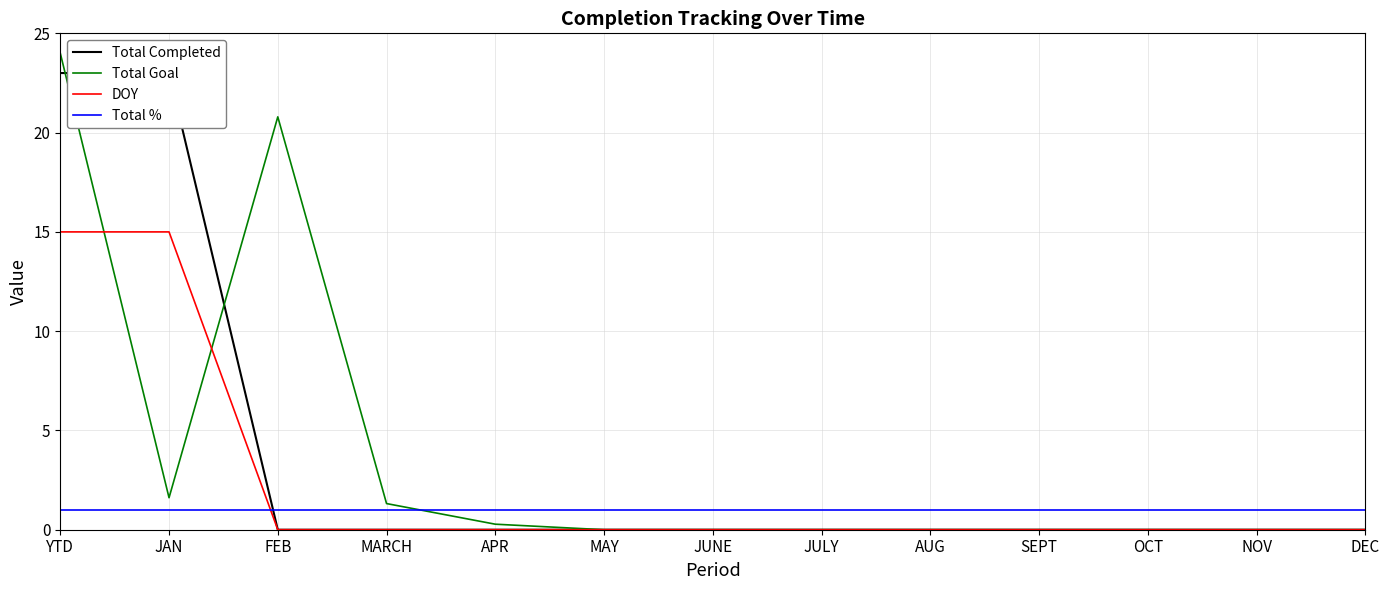

Between which two adjacent categories do Total Goal and Total Completed first intersect?

YTD and JAN